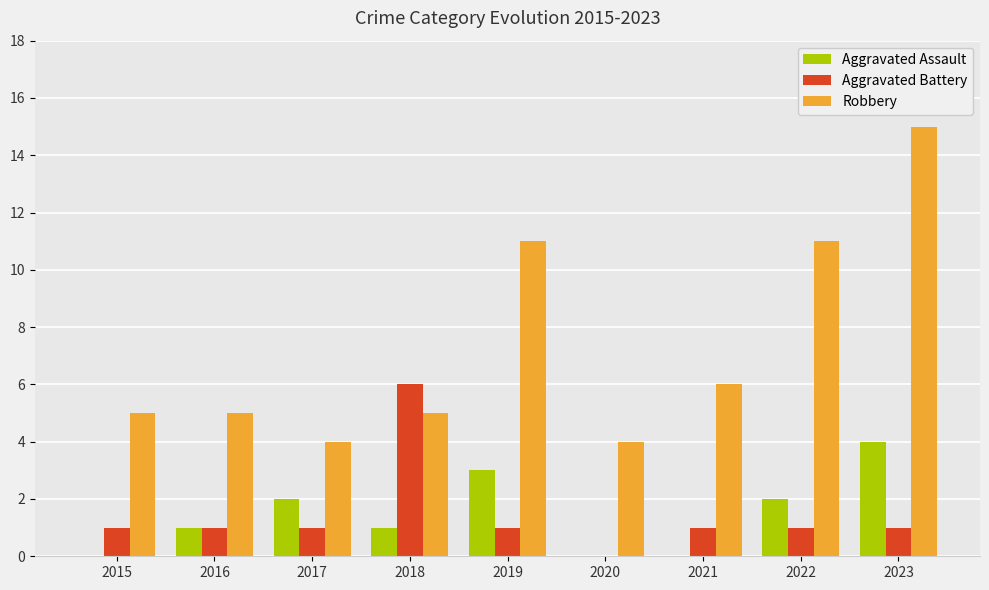

Are the bars horizontal?

No